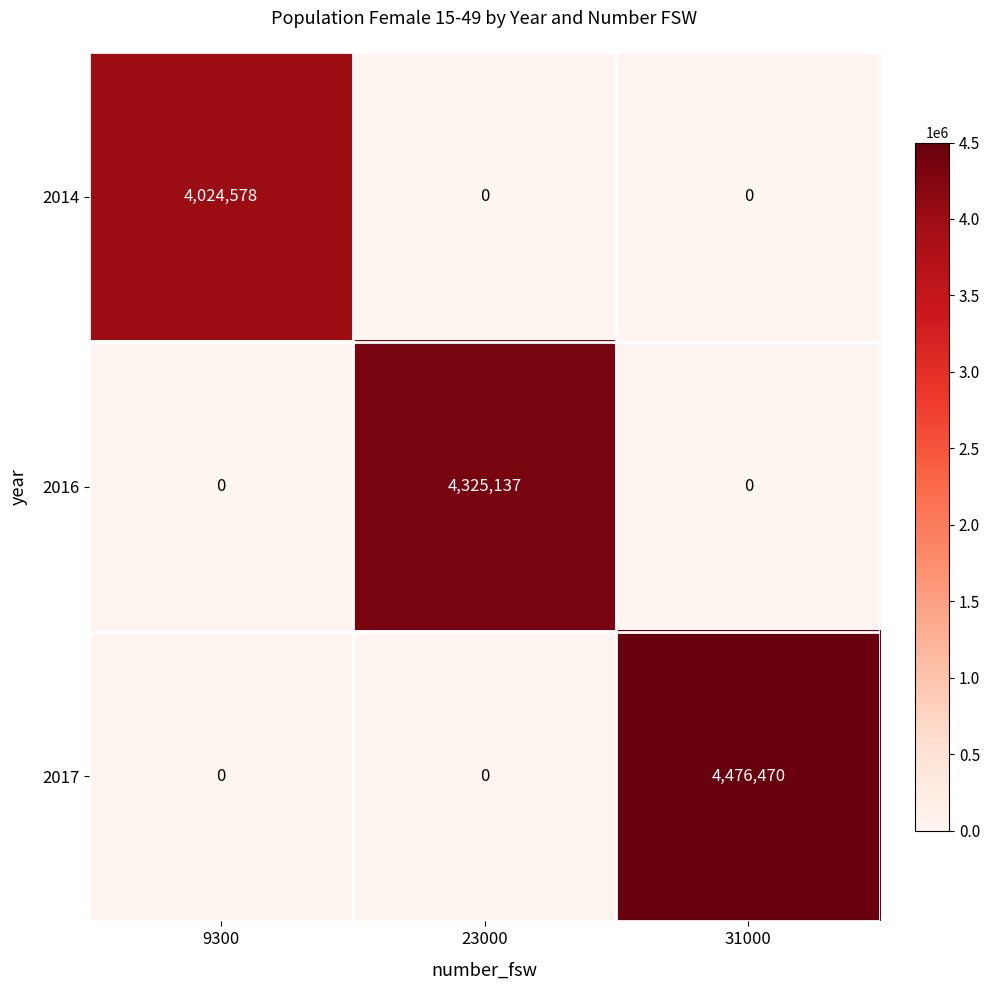

Reading left to right, transcribe all the data shown in this chart.

2014: 4024578	0	0
2016: 0	4325137	0
2017: 0	0	4476470